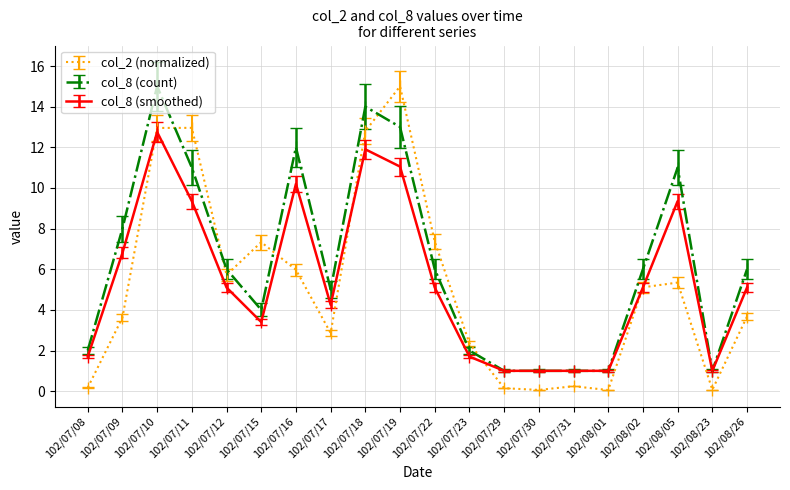

At which category does col_8 (smoothed) reach its first local peak?

102/07/10